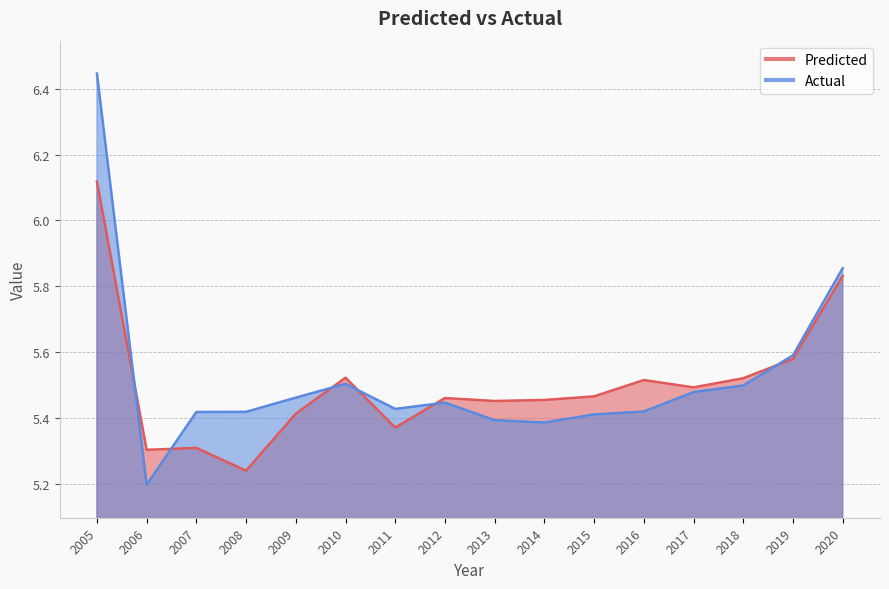

What is the value of the Actual point at the 7th from the left?

5.4